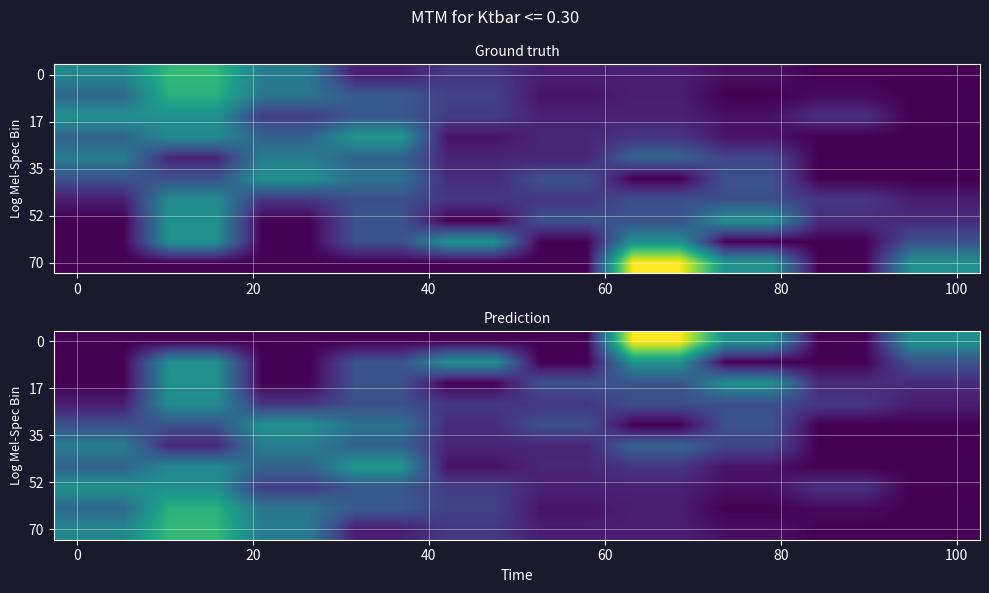

What is the maximum value shown in the chart?

0.2